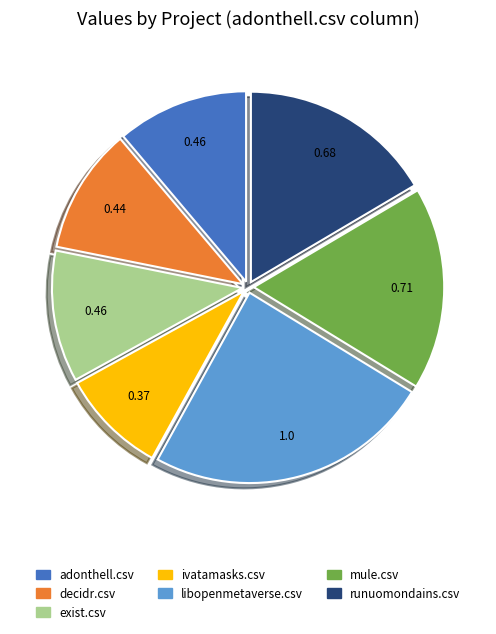

Is the sum of ivatamasks.csv and mule.csv greater than half?

No